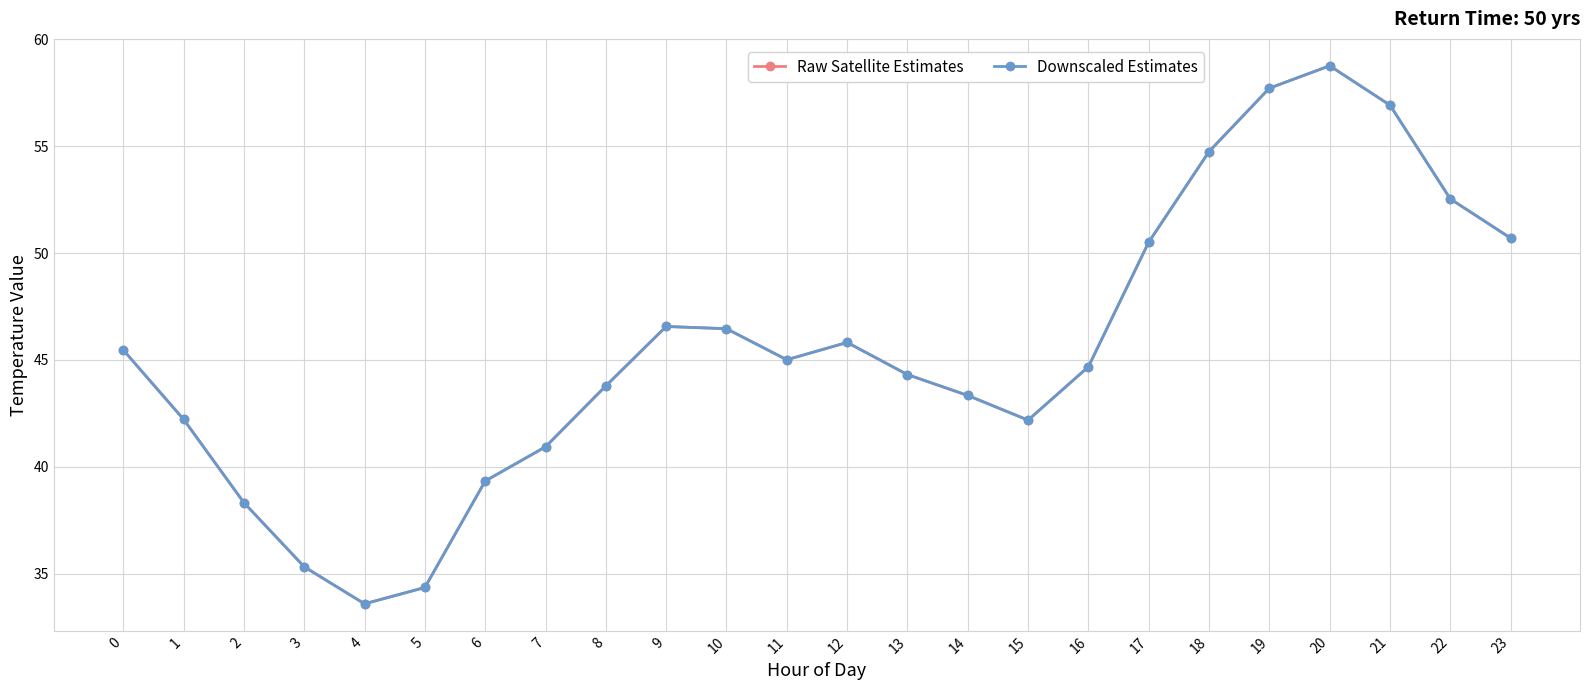

Is this an area chart (filled region under the line)?

No